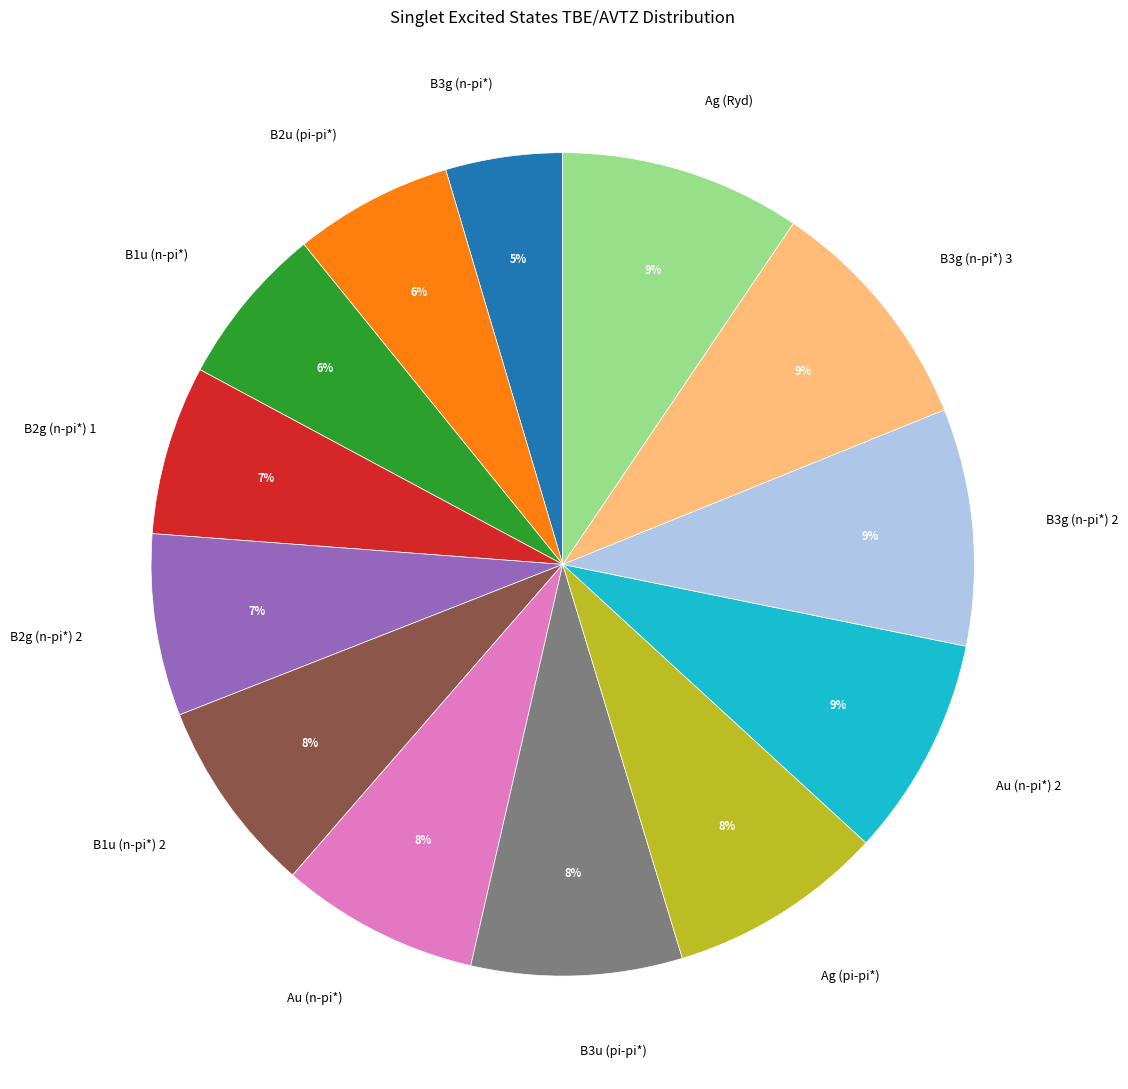

Is there a majority slice in this chart?

No